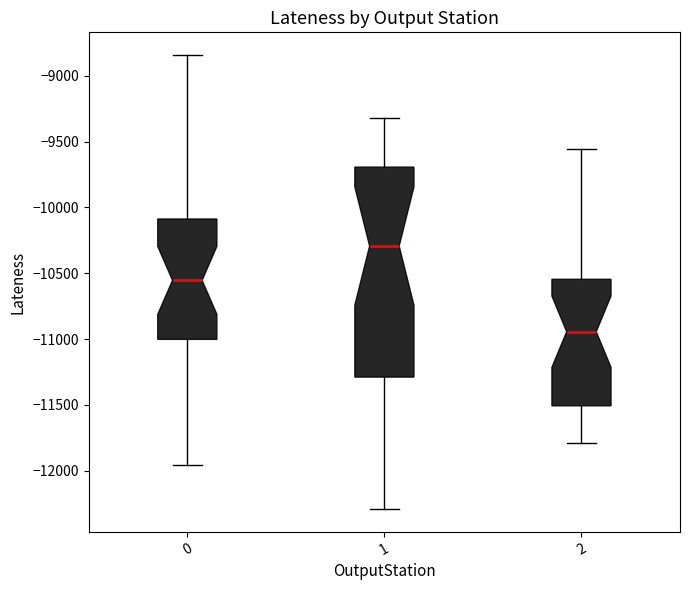

Reading left to right, transcribe this box plot: for each box, give where its median line is, the range the box spans, and where its two whiskers end, as read against the y-axis. The values are not printed on the chart, so give them approximately, as read against the axis.

0: median -10550, box -11000 to -10100, whiskers -11950 to -8850
1: median -10300, box -11300 to -9700, whiskers -12300 to -9300
2: median -10950, box -11500 to -10550, whiskers -11800 to -9550